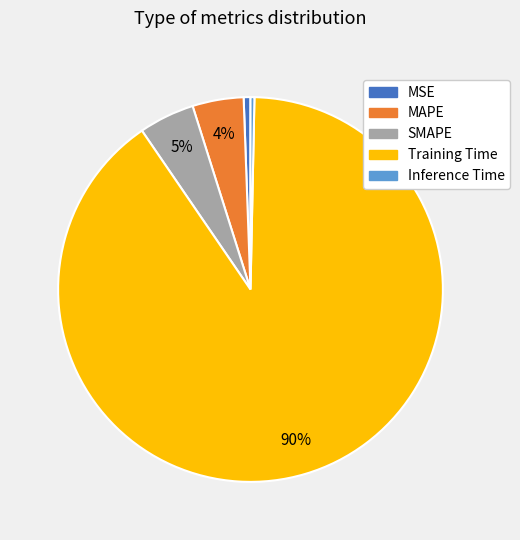

To the nearest percent, what percentage of the pie is MSE?

1%